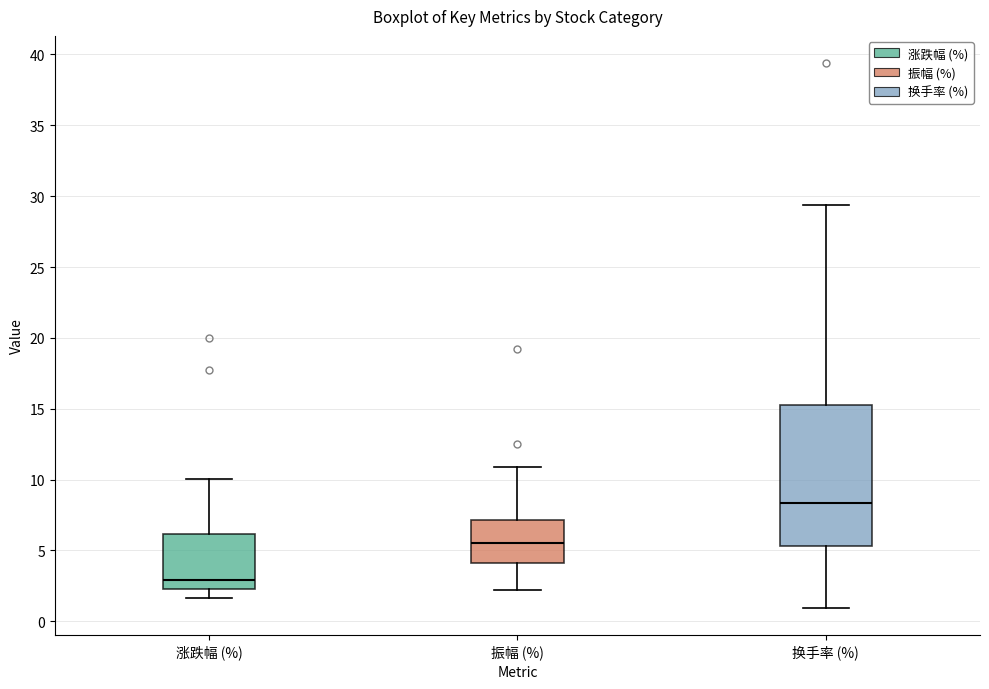

Which box is the tallest, from its lower edge to its upper edge?

换手率 (%)